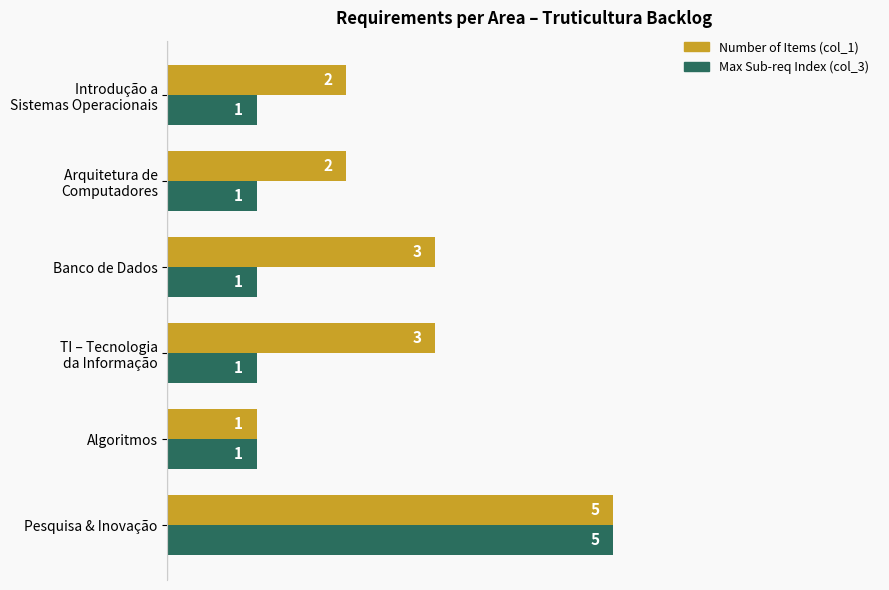

Rank the series by their average value, from highest to lowest.

Number of Items (col_1), Max Sub-req Index (col_3)